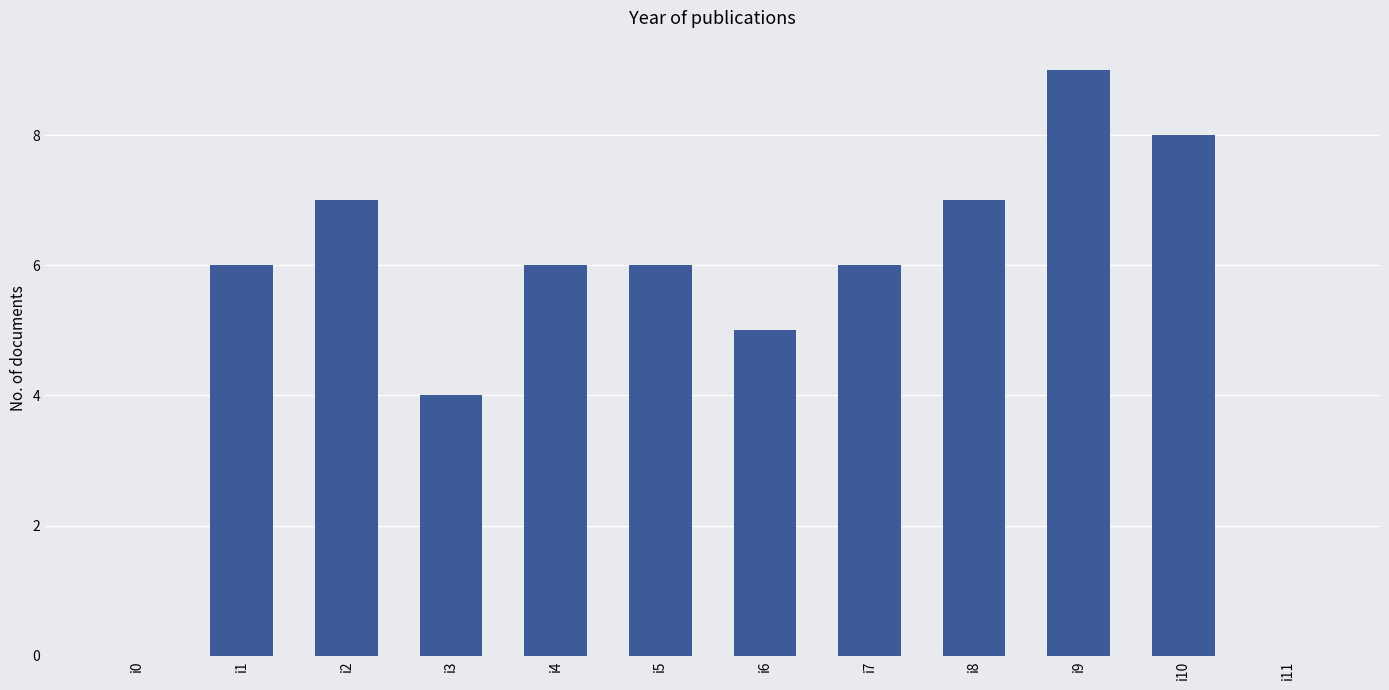

Which label corresponds to the largest value in the chart?

i9